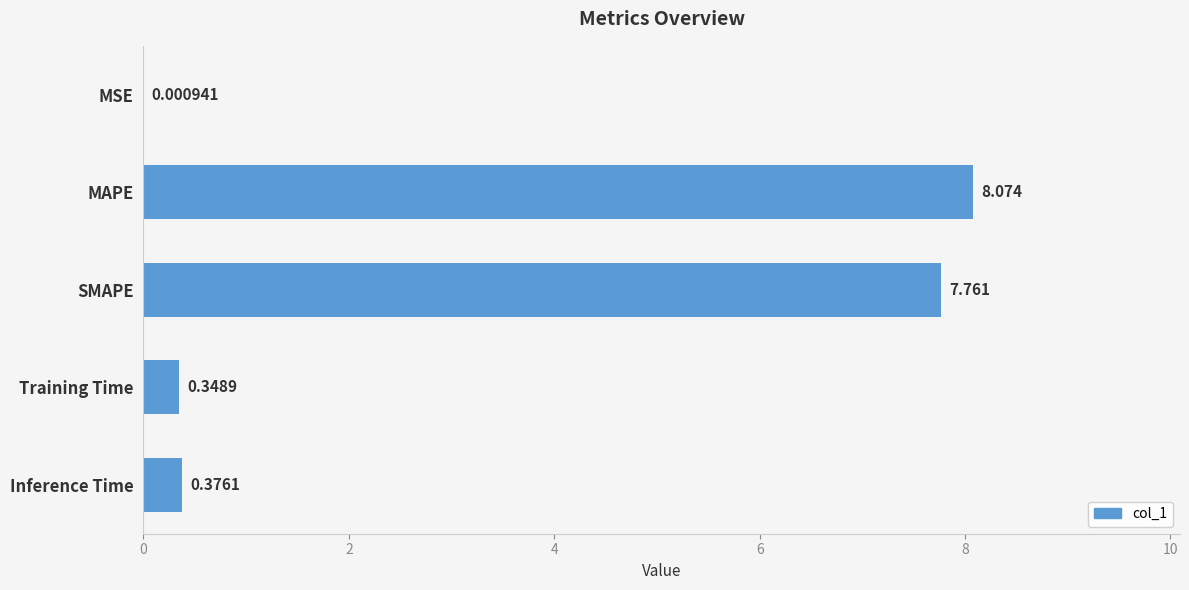

Which has a higher value, MAPE or Training Time?

MAPE